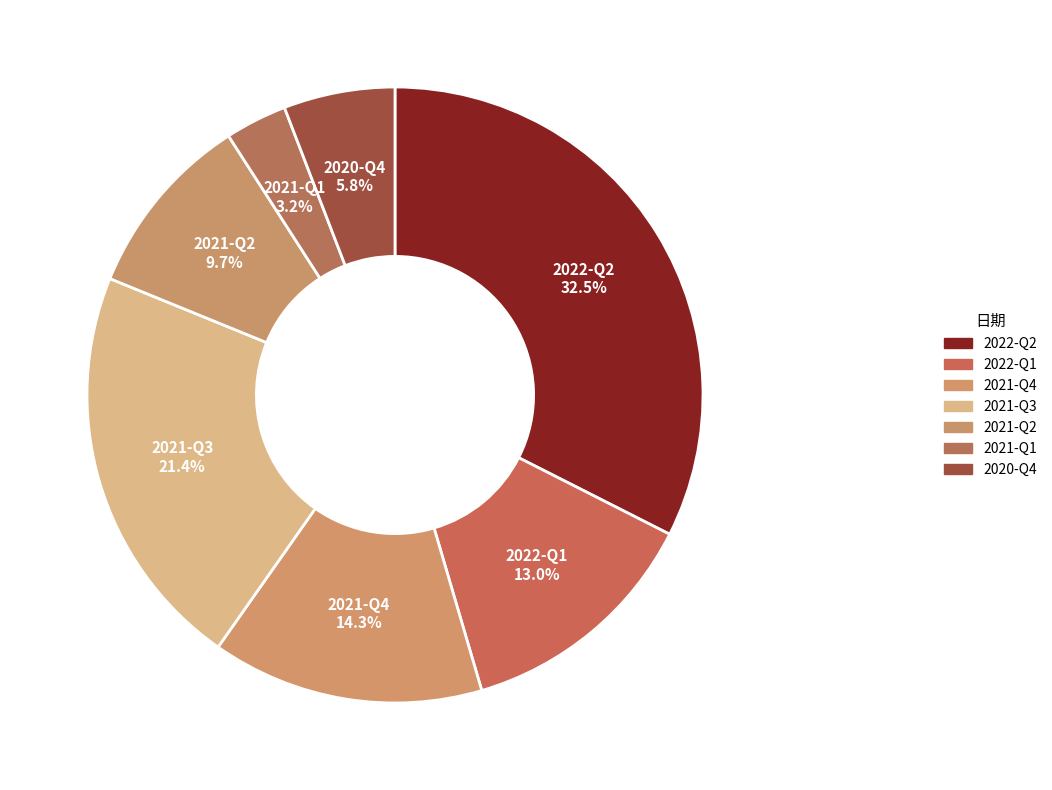

How many slices are in this pie chart?

7